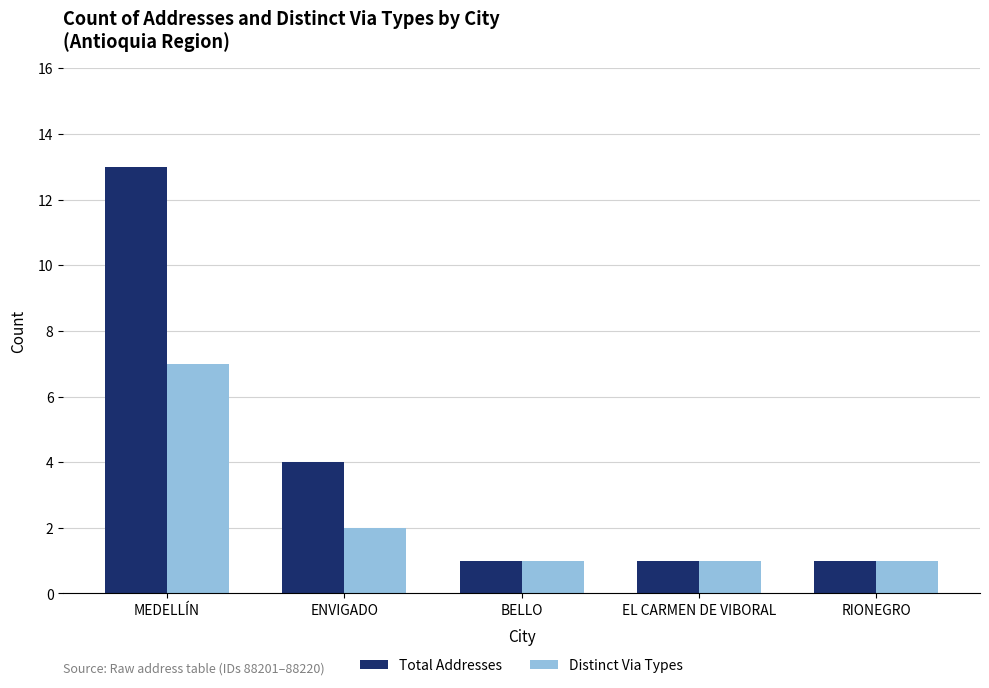

Rank the series at ENVIGADO from lowest to highest value.

Distinct Via Types, Total Addresses